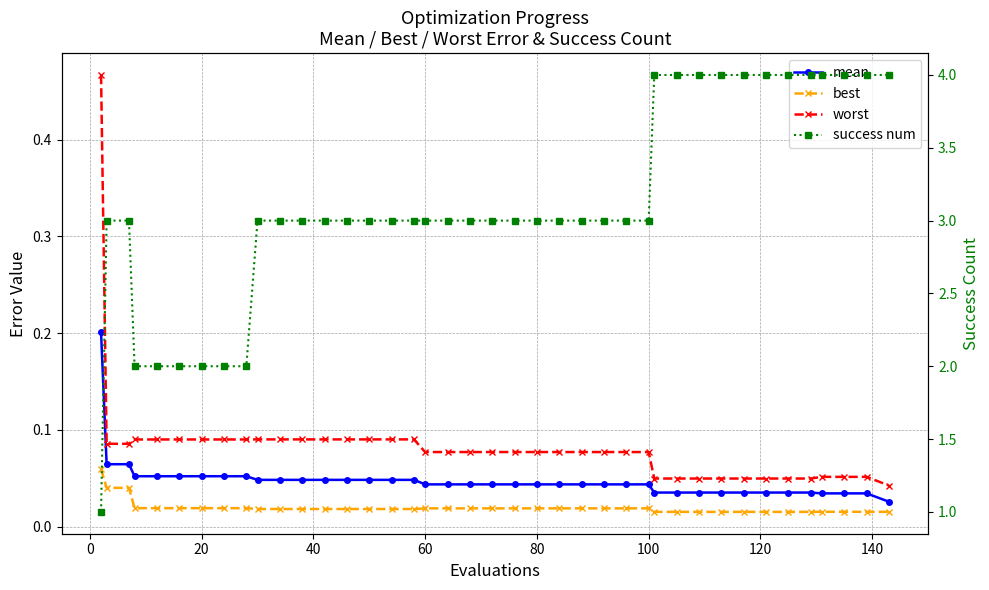

What are all the series names shown in the legend?

mean, best, worst, success num